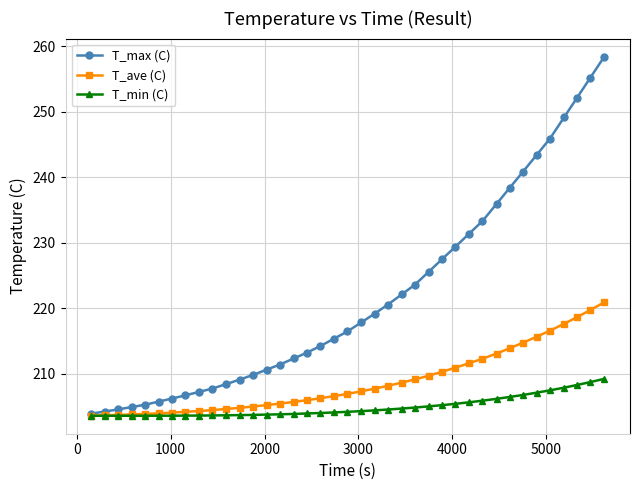

Is this an area chart (filled region under the line)?

No